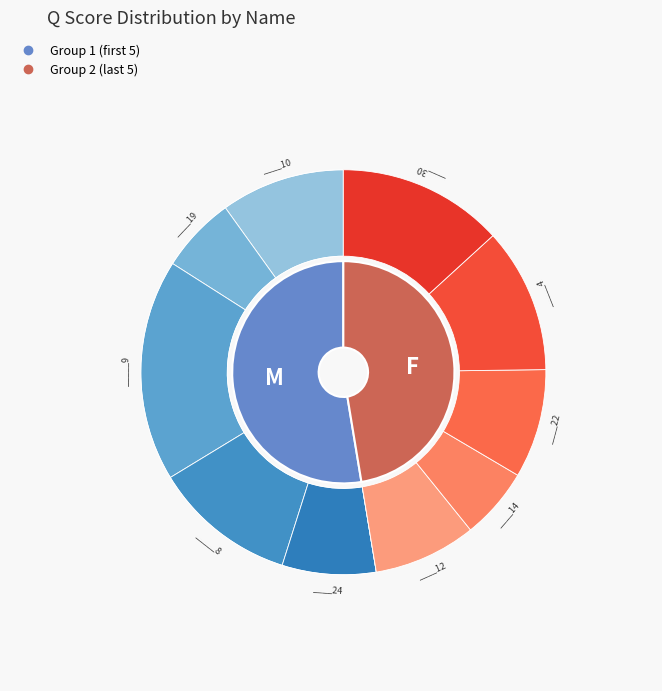

Is there any slice that represents more than half of the pie?

No